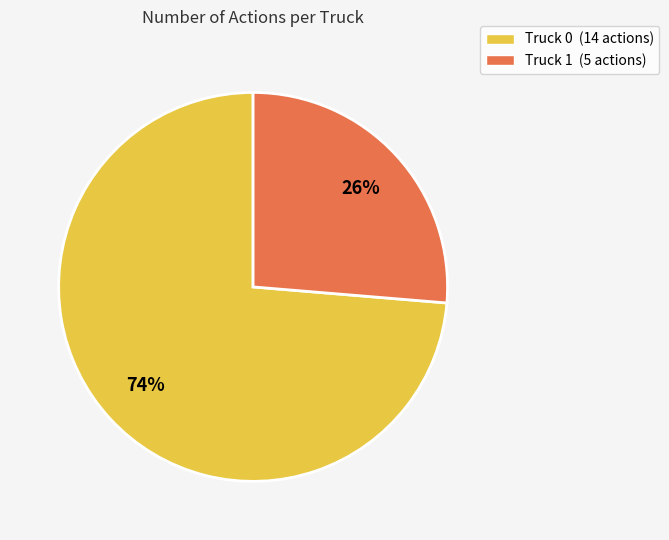

Does Truck 1 (5 actions) represent more than half of the total?

No